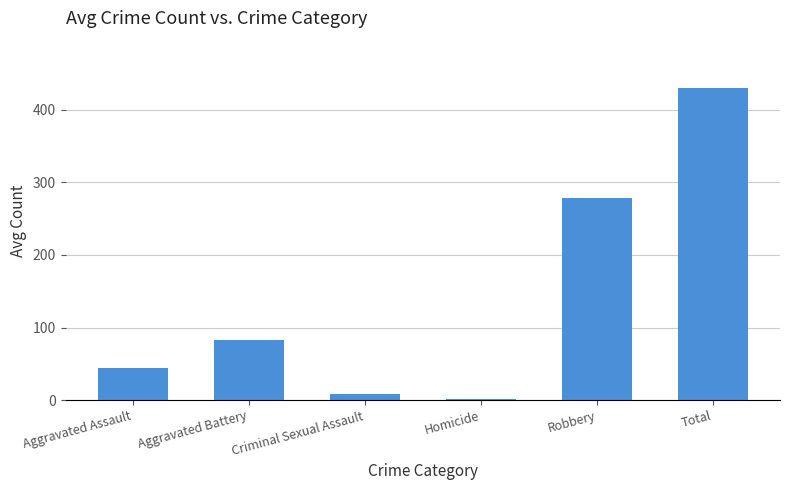

What is the change in value from Aggravated Assault to Total?

+386.9